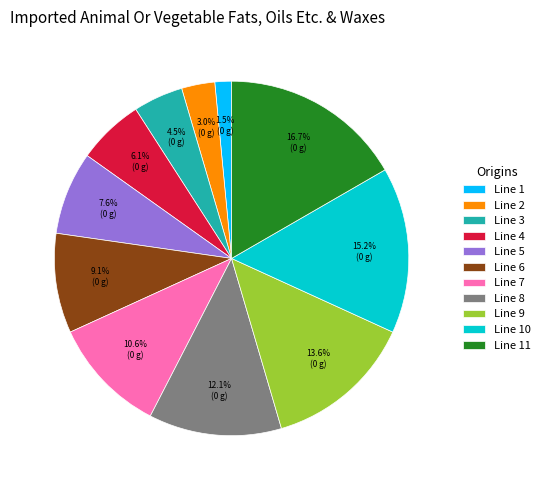

Count the number of slices in the pie.

11